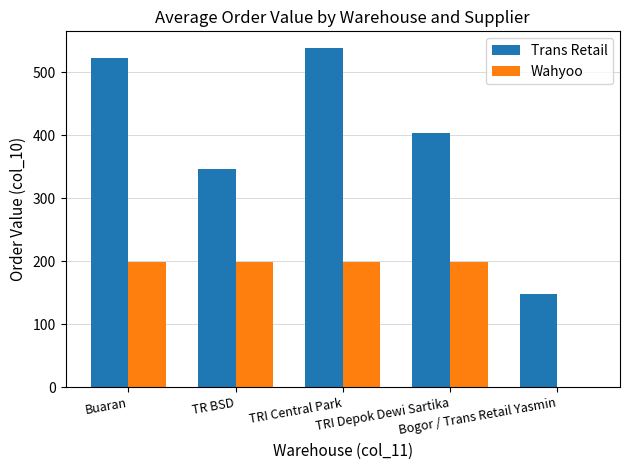

True or false: Wahyoo has a value of 198.9 at TR BSD.

True